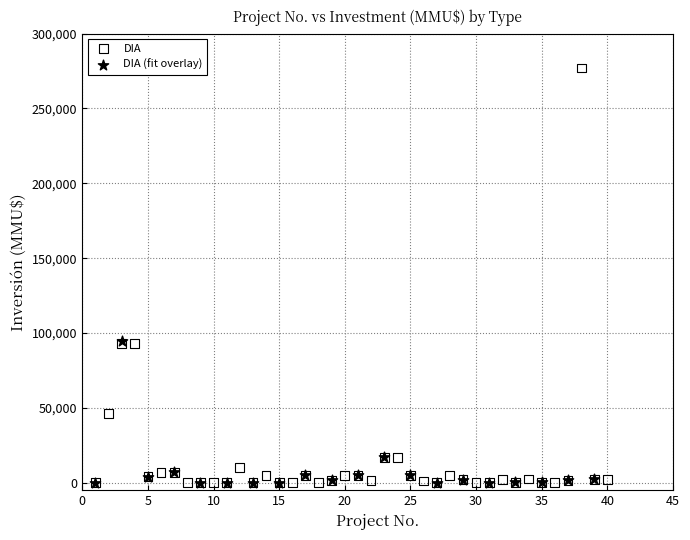

Which series contains the highest Y value?

DIA